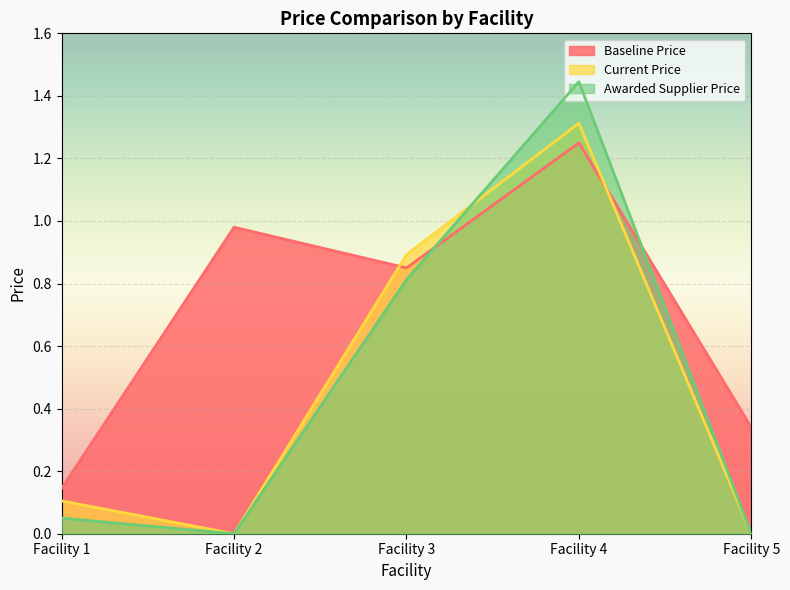

How many interior local valleys does the Awarded Supplier Price series have?

1